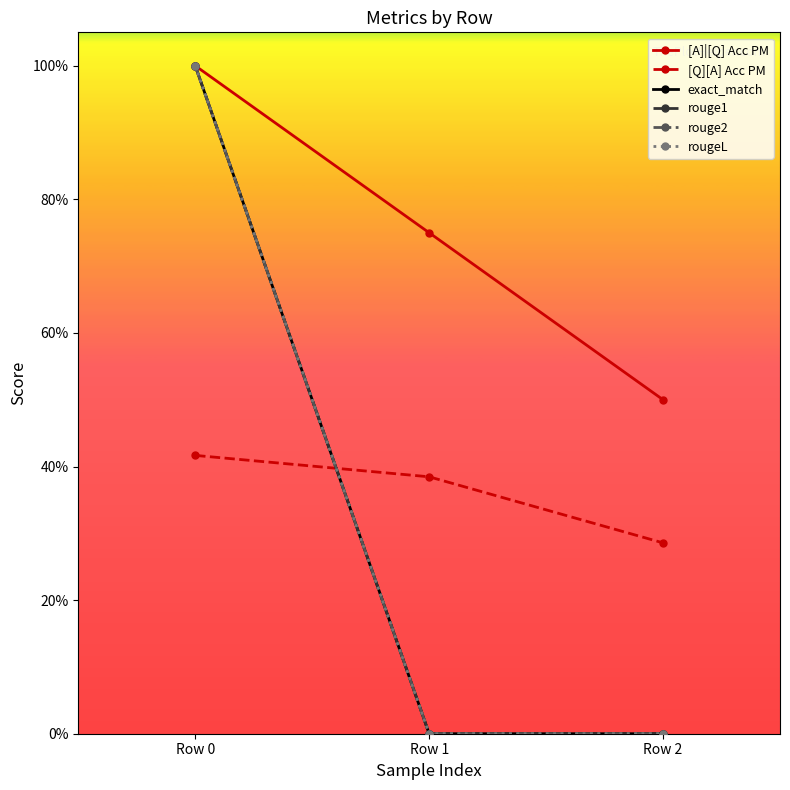

Does the chart have visible grid lines?

No